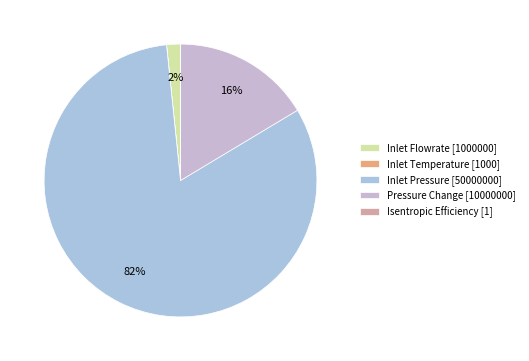

Does any single category account for the majority?

Yes